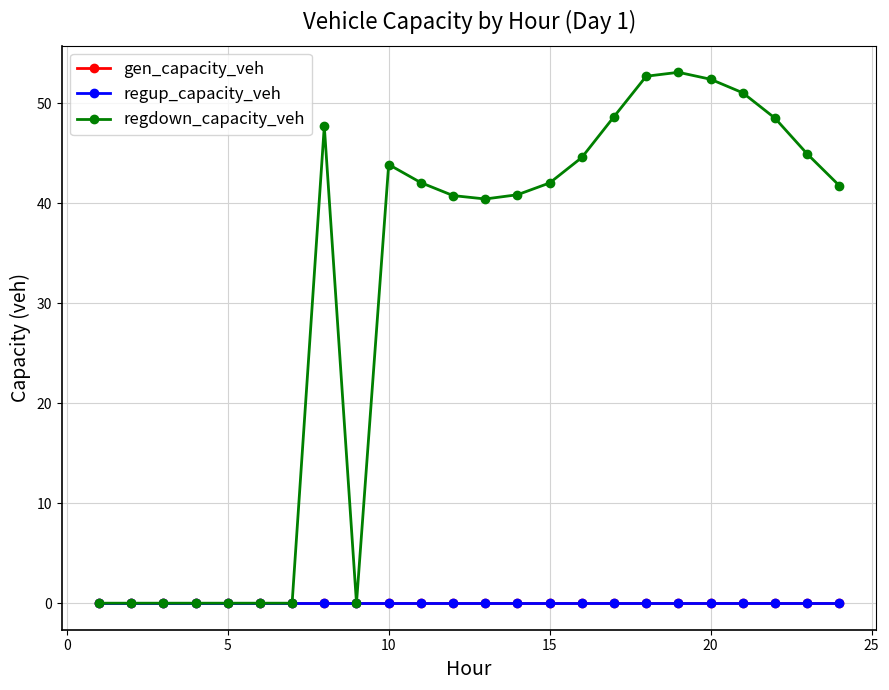

Is this an area chart (filled region under the line)?

No